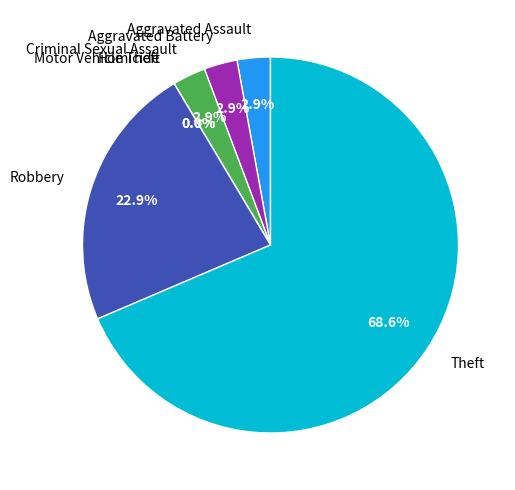

What is the change in value from Aggravated Assault to Robbery?

+7